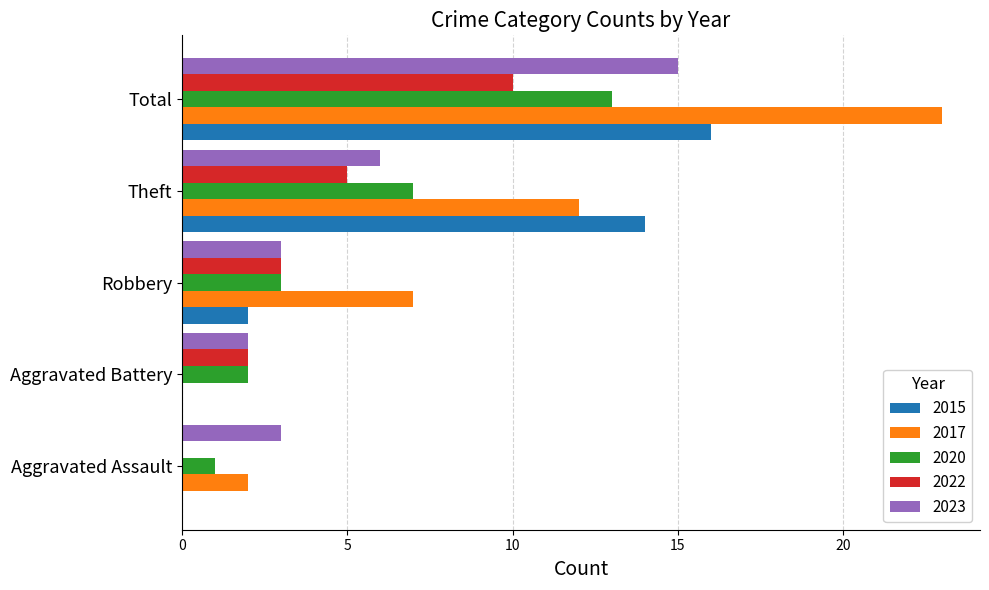

What is the highest value of the 2023 series?

15